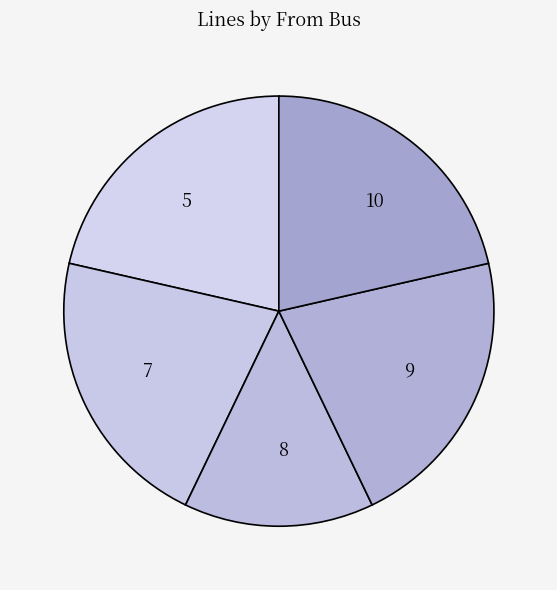

Is there a majority slice in this chart?

No